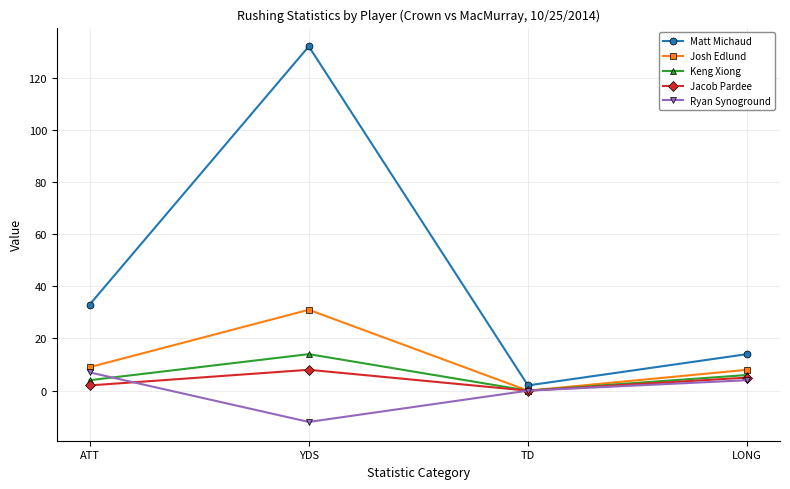

What is the difference between the Matt Michaud values at YDS and ATT?

99